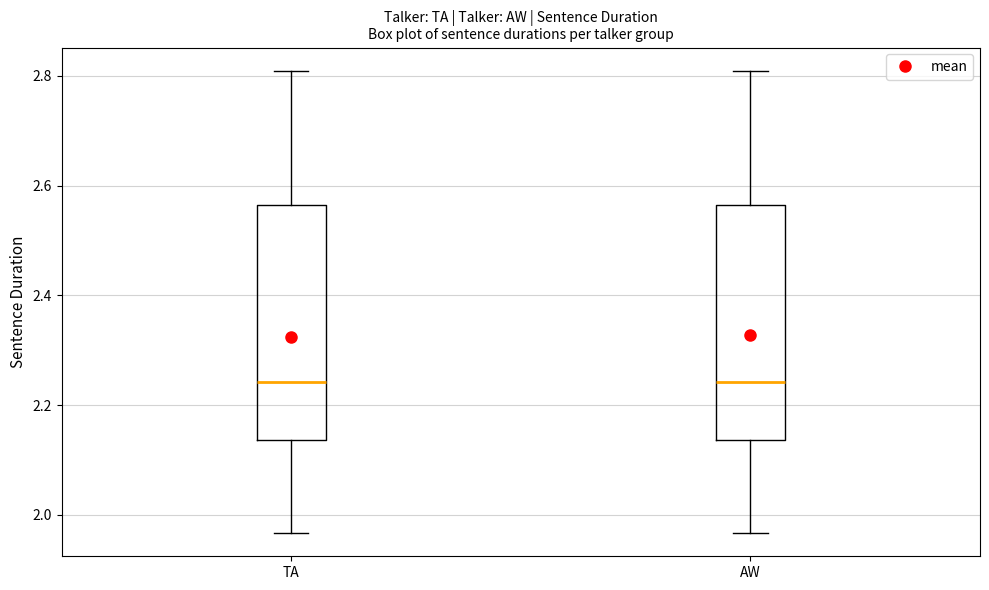

Reading left to right, read every box against the y-axis: the position of its median line, the range the box covers, and the ends of its whiskers. The values are not printed on the chart, so give them approximately, as read against the axis.

TA: median 2.24, box 2.14 to 2.56, whiskers 1.96 to 2.80
AW: median 2.24, box 2.14 to 2.56, whiskers 1.96 to 2.80